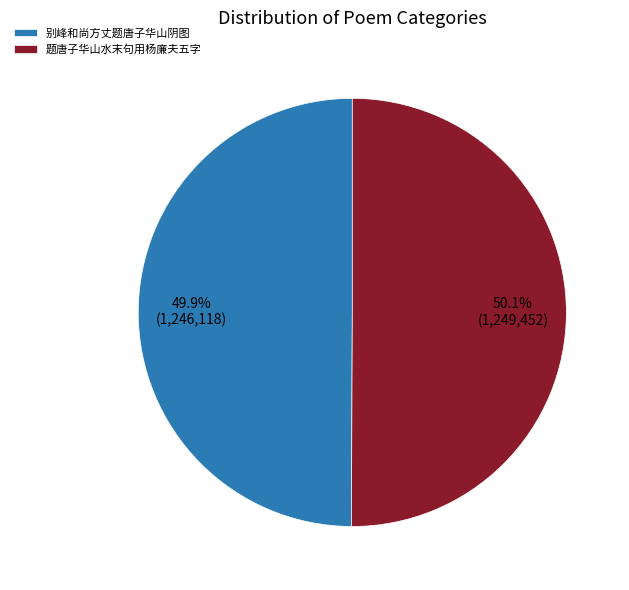

Is there any slice that represents more than half of the pie?

Yes